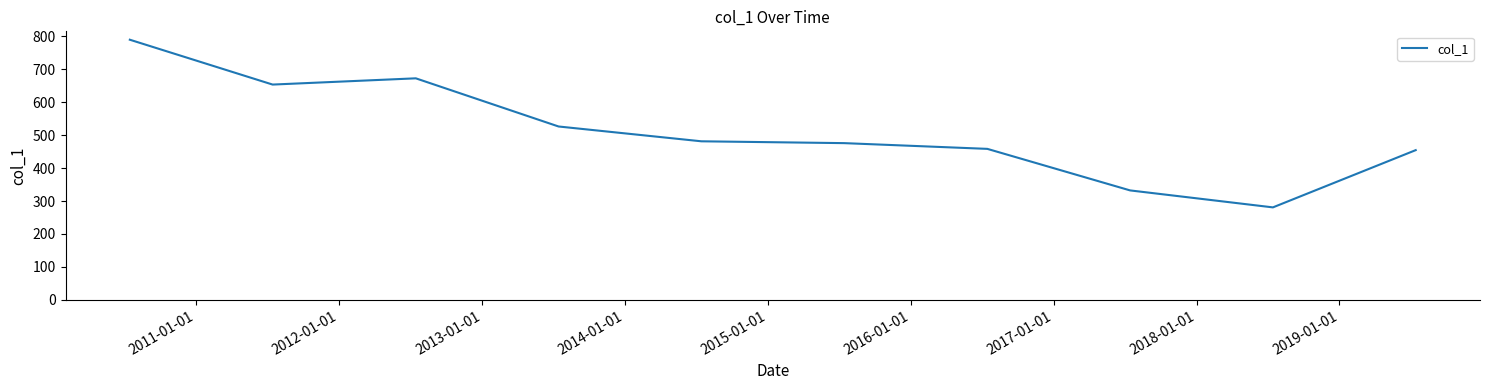

What is the difference between the maximum and minimum values?

509.0